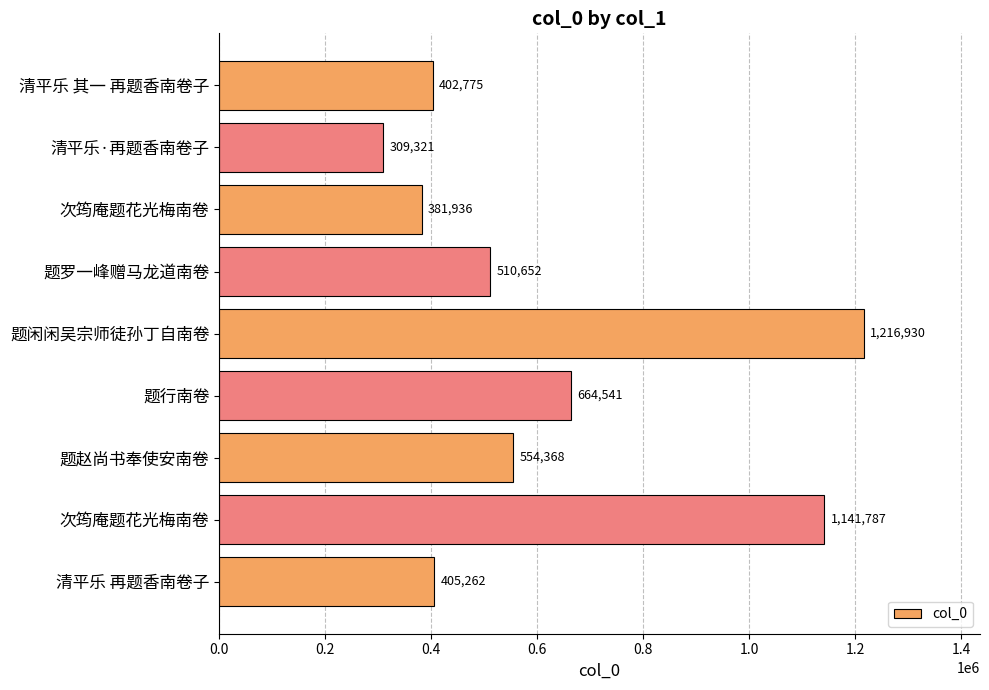

How many bars are there in total?

9